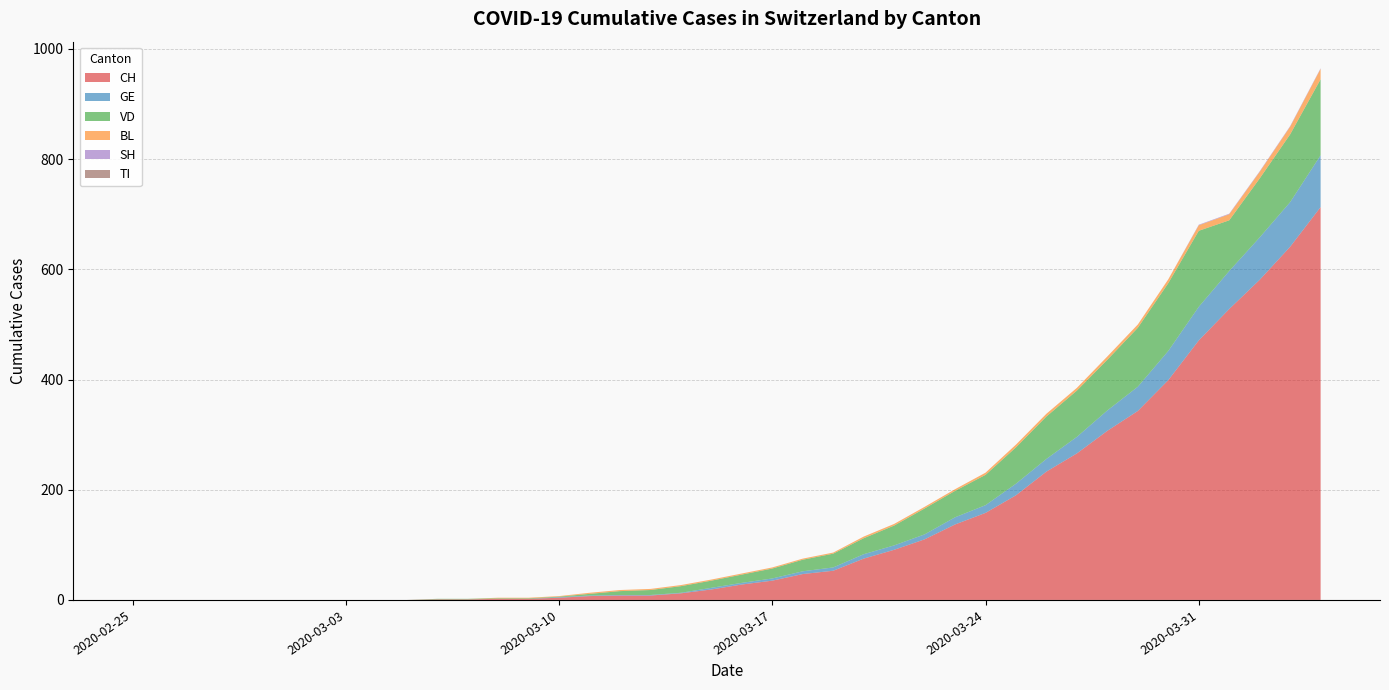

Reading left to right, extract all data points from this chart.

CH: 2020-02-25=0	2020-02-26=0	2020-02-27=0	2020-02-28=0	2020-02-29=0	2020-03-01=0	2020-03-02=0	2020-03-03=0	2020-03-04=0	2020-03-05=0	2020-03-06=1	2020-03-07=1	2020-03-08=2	2020-03-09=2	2020-03-10=4	2020-03-11=7	2020-03-12=8	2020-03-13=8	2020-03-14=12	2020-03-15=19	2020-03-16=28	2020-03-17=35	2020-03-18=47	2020-03-19=53	2020-03-20=75	2020-03-21=91	2020-03-22=110	2020-03-23=137	2020-03-24=158	2020-03-25=190	2020-03-26=233	2020-03-27=266	2020-03-28=307	2020-03-29=343	2020-03-30=399	2020-03-31=471	2020-04-01=528	2020-04-02=581	2020-04-03=641	2020-04-04=713
GE: 2020-02-25=0	2020-02-26=0	2020-02-27=0	2020-02-28=0	2020-02-29=0	2020-03-01=0	2020-03-02=0	2020-03-03=0	2020-03-04=0	2020-03-05=0	2020-03-06=0	2020-03-07=0	2020-03-08=0	2020-03-09=0	2020-03-10=1	2020-03-11=1	2020-03-12=1	2020-03-13=1	2020-03-14=1	2020-03-15=3	2020-03-16=3	2020-03-17=4	2020-03-18=5	2020-03-19=6	2020-03-20=8	2020-03-21=8	2020-03-22=9	2020-03-23=13	2020-03-24=14	2020-03-25=21	2020-03-26=23	2020-03-27=30	2020-03-28=37	2020-03-29=44	2020-03-30=53	2020-03-31=61	2020-04-01=69	2020-04-02=77	2020-04-03=81	2020-04-04=94
VD: 2020-02-25=0	2020-02-26=0	2020-02-27=0	2020-02-28=0	2020-02-29=0	2020-03-01=0	2020-03-02=0	2020-03-03=0	2020-03-04=0	2020-03-05=0	2020-03-06=1	2020-03-07=1	2020-03-08=1	2020-03-09=1	2020-03-10=1	2020-03-11=3	2020-03-12=7	2020-03-13=9	2020-03-14=12	2020-03-15=13	2020-03-16=15	2020-03-17=18	2020-03-18=21	2020-03-19=25	2020-03-20=29	2020-03-21=36	2020-03-22=47	2020-03-23=48	2020-03-24=55	2020-03-25=66	2020-03-26=77	2020-03-27=84	2020-03-28=92	2020-03-29=107	2020-03-30=123	2020-03-31=138	2020-04-01=92	2020-04-02=107	2020-04-03=123	2020-04-04=138
BL: 2020-02-25=0	2020-02-26=0	2020-02-27=0	2020-02-28=0	2020-02-29=0	2020-03-01=0	2020-03-02=0	2020-03-03=0	2020-03-04=0	2020-03-05=0	2020-03-06=0	2020-03-07=0	2020-03-08=1	2020-03-09=1	2020-03-10=1	2020-03-11=2	2020-03-12=2	2020-03-13=2	2020-03-14=2	2020-03-15=2	2020-03-16=2	2020-03-17=2	2020-03-18=2	2020-03-19=2	2020-03-20=3	2020-03-21=3	2020-03-22=3	2020-03-23=3	2020-03-24=4	2020-03-25=5	2020-03-26=5	2020-03-27=5	2020-03-28=6	2020-03-29=6	2020-03-30=7	2020-03-31=10	2020-04-01=11	2020-04-02=12	2020-04-03=14	2020-04-04=19
SH: 2020-02-25=0	2020-02-26=0	2020-02-27=0	2020-02-28=0	2020-02-29=0	2020-03-01=0	2020-03-02=0	2020-03-03=0	2020-03-04=0	2020-03-05=0	2020-03-06=0	2020-03-07=0	2020-03-08=0	2020-03-09=0	2020-03-10=0	2020-03-11=0	2020-03-12=0	2020-03-13=0	2020-03-14=0	2020-03-15=0	2020-03-16=0	2020-03-17=0	2020-03-18=0	2020-03-19=0	2020-03-20=0	2020-03-21=0	2020-03-22=0	2020-03-23=0	2020-03-24=0	2020-03-25=0	2020-03-26=0	2020-03-27=0	2020-03-28=0	2020-03-29=0	2020-03-30=0	2020-03-31=1	2020-04-01=1	2020-04-02=1	2020-04-03=1	2020-04-04=1
TI: 2020-02-25=0	2020-02-26=0	2020-02-27=0	2020-02-28=0	2020-02-29=0	2020-03-01=0	2020-03-02=0	2020-03-03=0	2020-03-04=0	2020-03-05=0	2020-03-06=0	2020-03-07=0	2020-03-08=0	2020-03-09=0	2020-03-10=0	2020-03-11=0	2020-03-12=0	2020-03-13=0	2020-03-14=0	2020-03-15=0	2020-03-16=0	2020-03-17=0	2020-03-18=0	2020-03-19=0	2020-03-20=0	2020-03-21=0	2020-03-22=0	2020-03-23=0	2020-03-24=0	2020-03-25=0	2020-03-26=0	2020-03-27=0	2020-03-28=0	2020-03-29=0	2020-03-30=0	2020-03-31=0	2020-04-01=0	2020-04-02=0	2020-04-03=0	2020-04-04=0